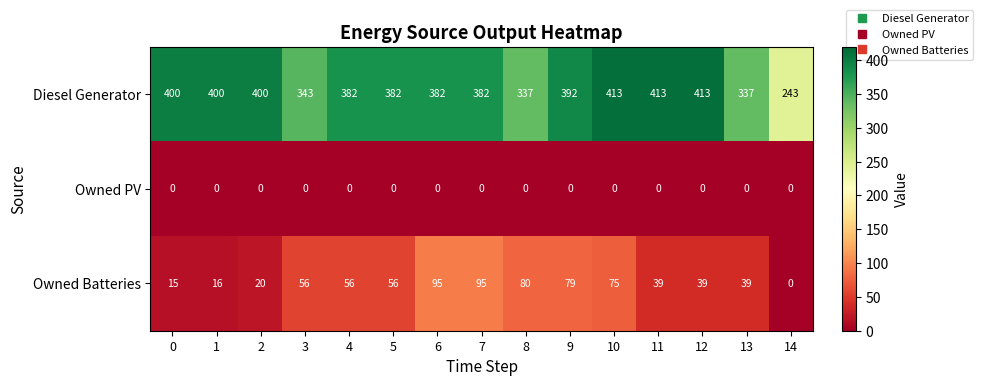

What is the difference between the maximum and second lowest values in the Owned Batteries series?

80